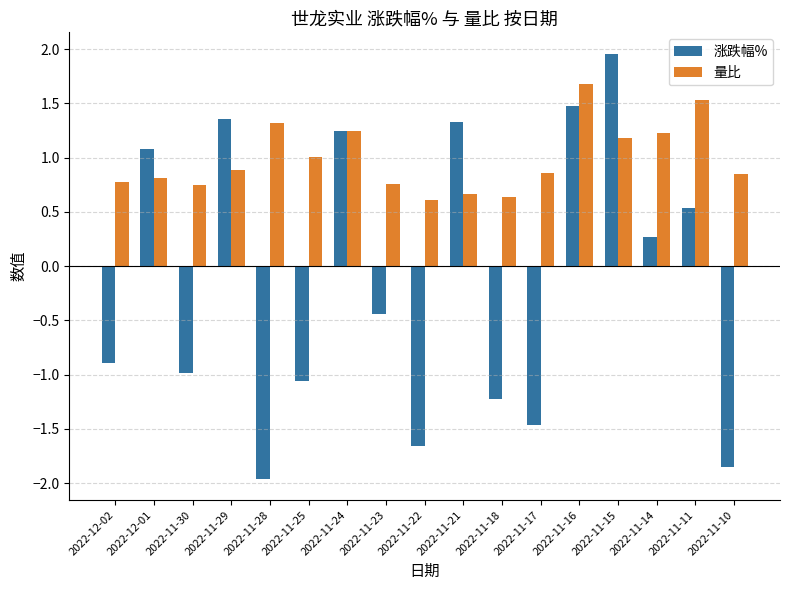

At how many categories does at least one series exceed 0?

17